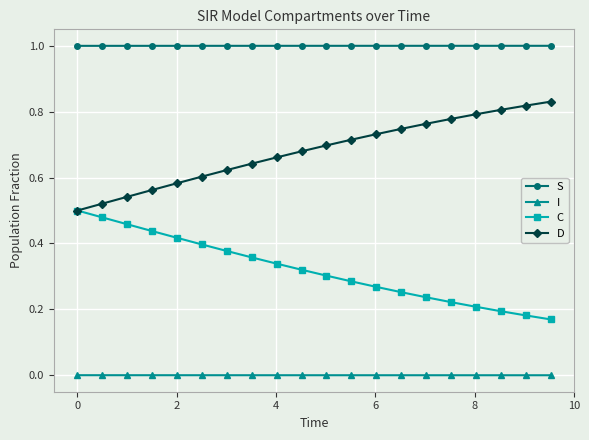

Rank the series by their maximum value, from highest to lowest.

S, D, C, I